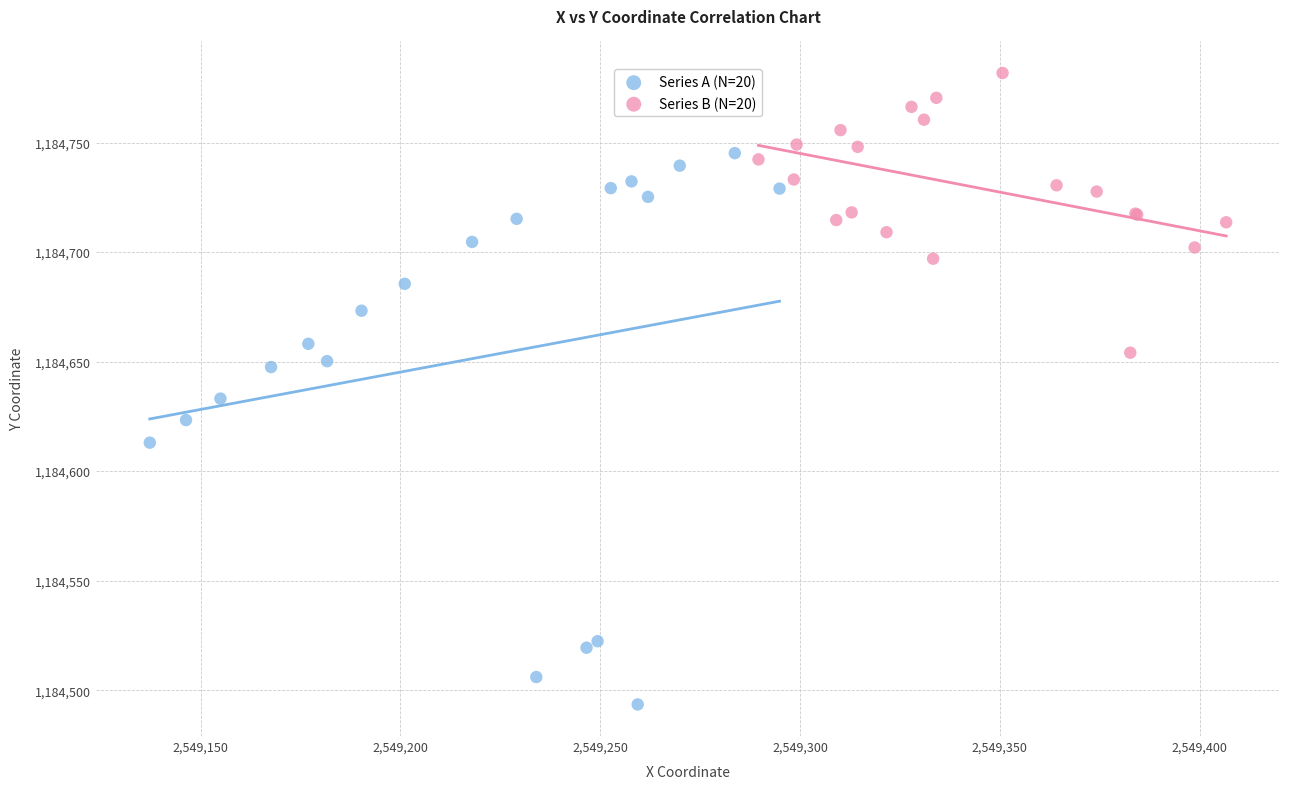

What are all the series names shown in the legend?

Series A (N=20), Series B (N=20)